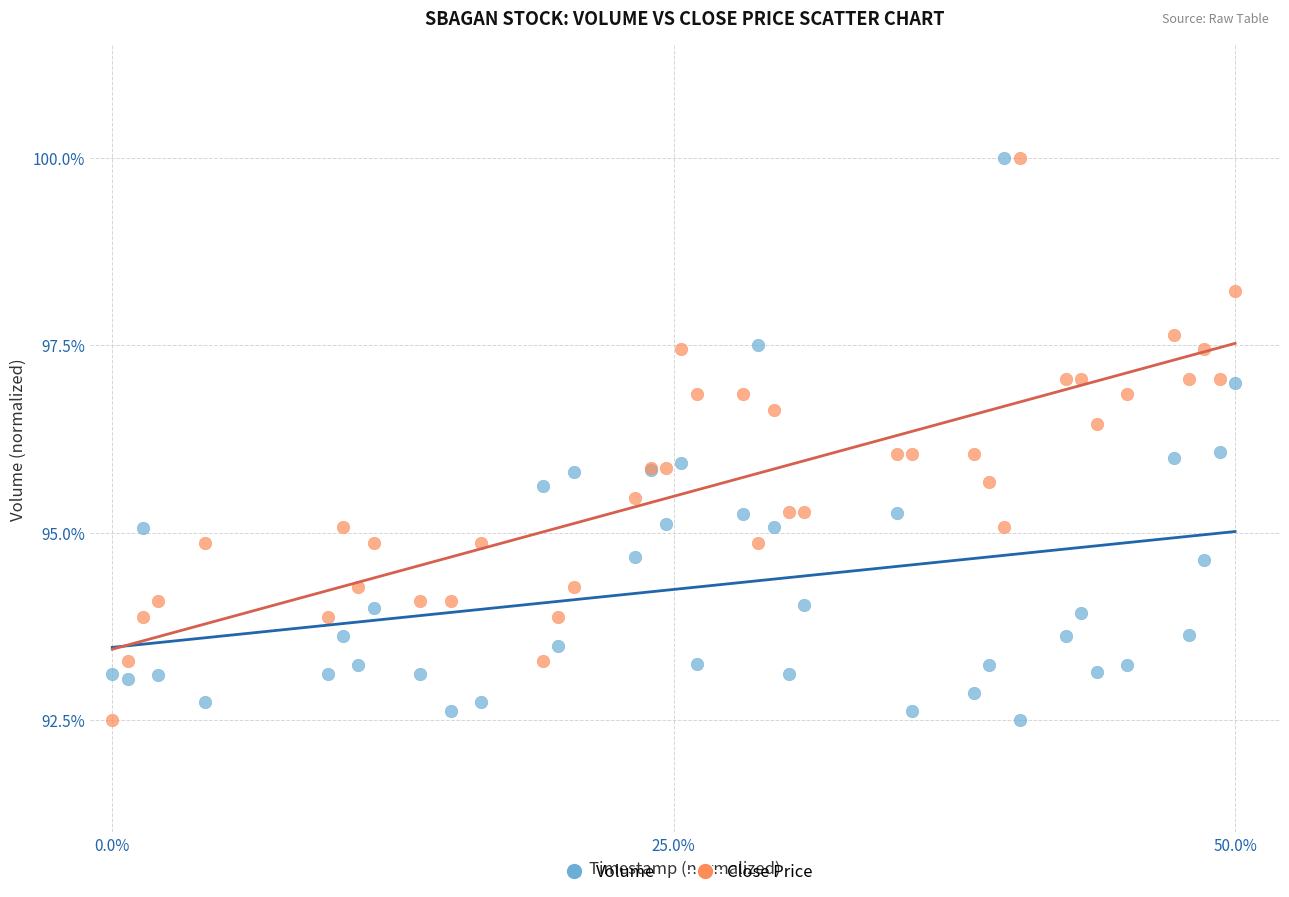

What is the X range (max minus min) for the scatter plot?

50.0